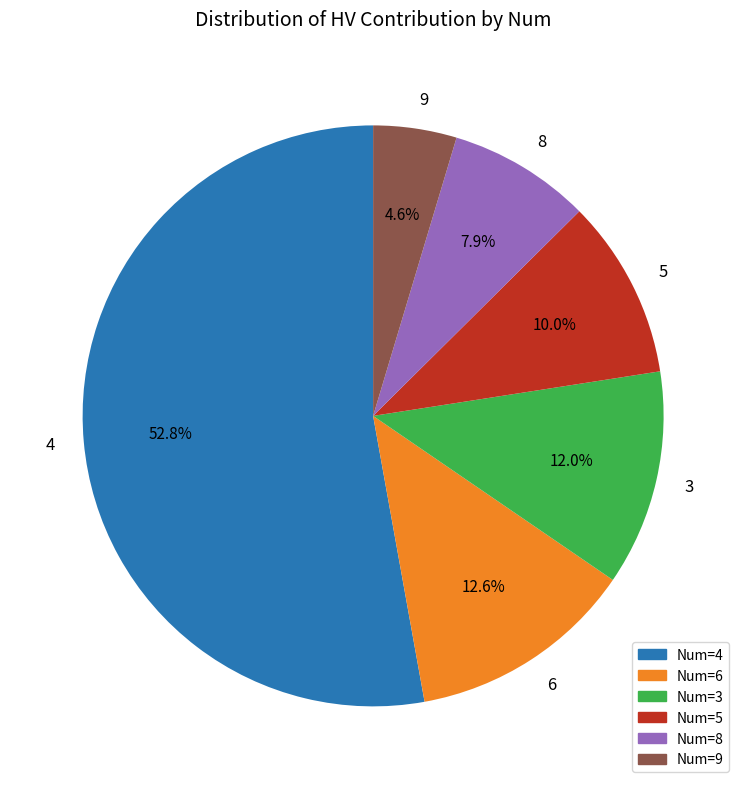

To the nearest percent, what is the difference between the largest and smallest slice percentages?

48%